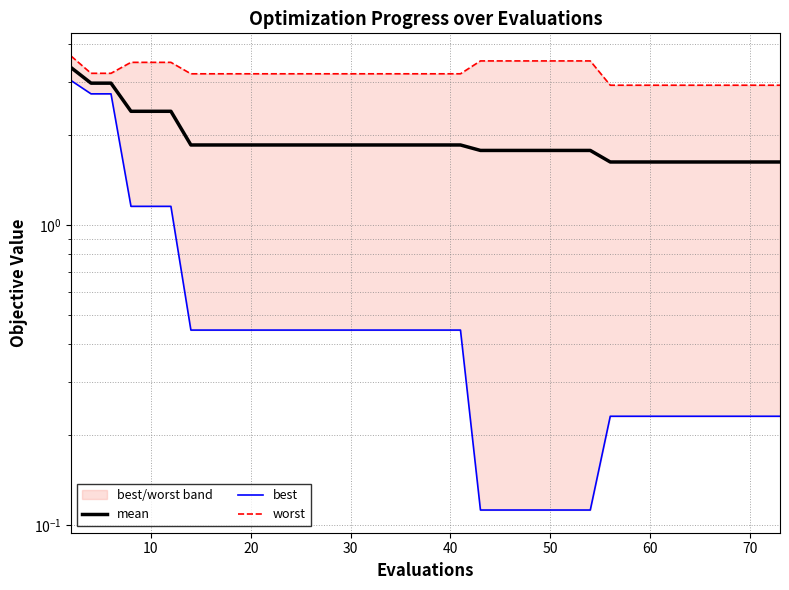

What is the value of the best point at the 38th from the left?

0.2